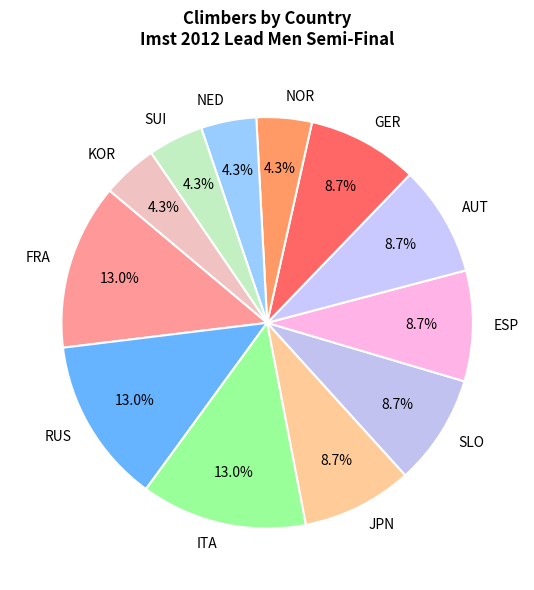

Is there any slice that represents more than half of the pie?

No